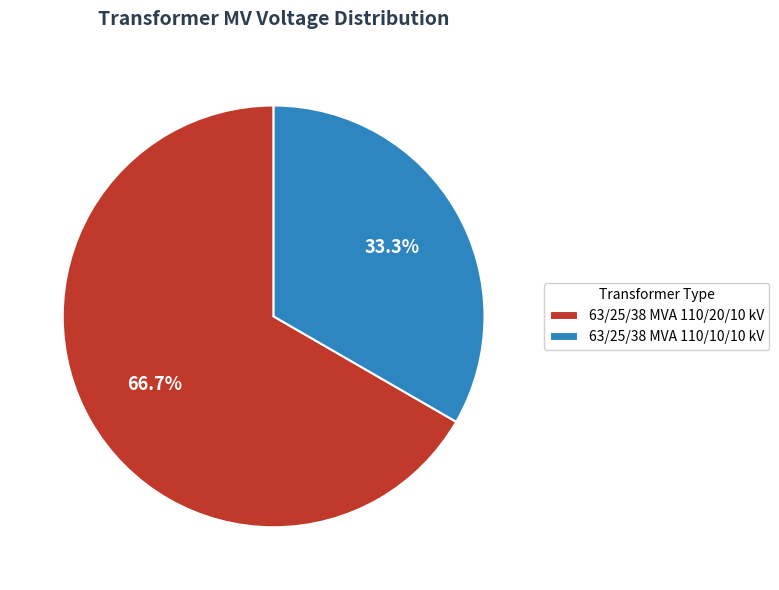

Which category accounts for the majority?

63/25/38 MVA 110/20/10 kV